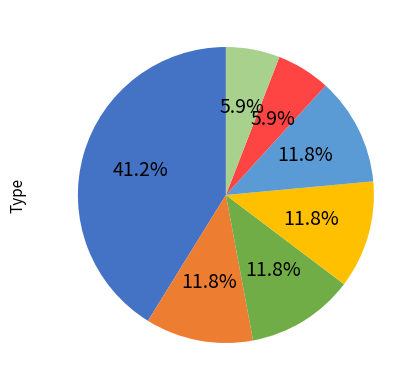

Is there any slice that represents more than half of the pie?

No